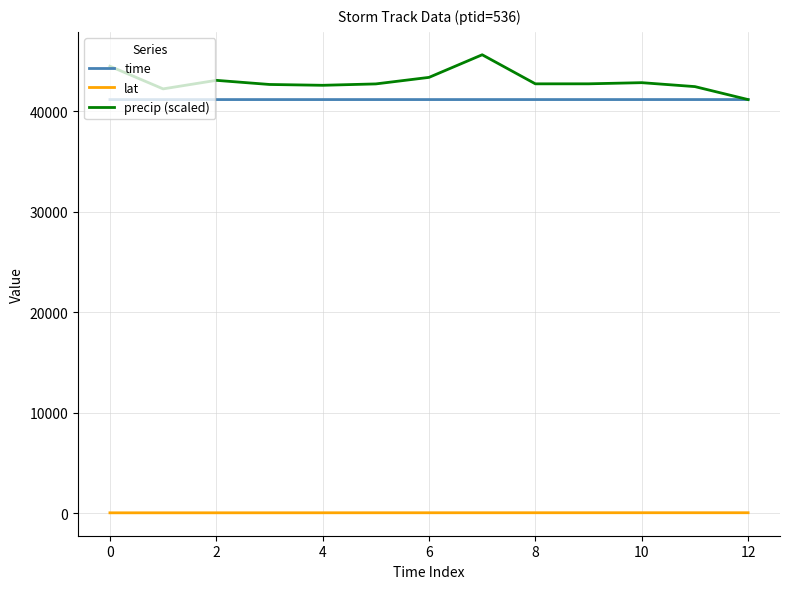

What is the average value of the precip (scaled) series?

42954.8